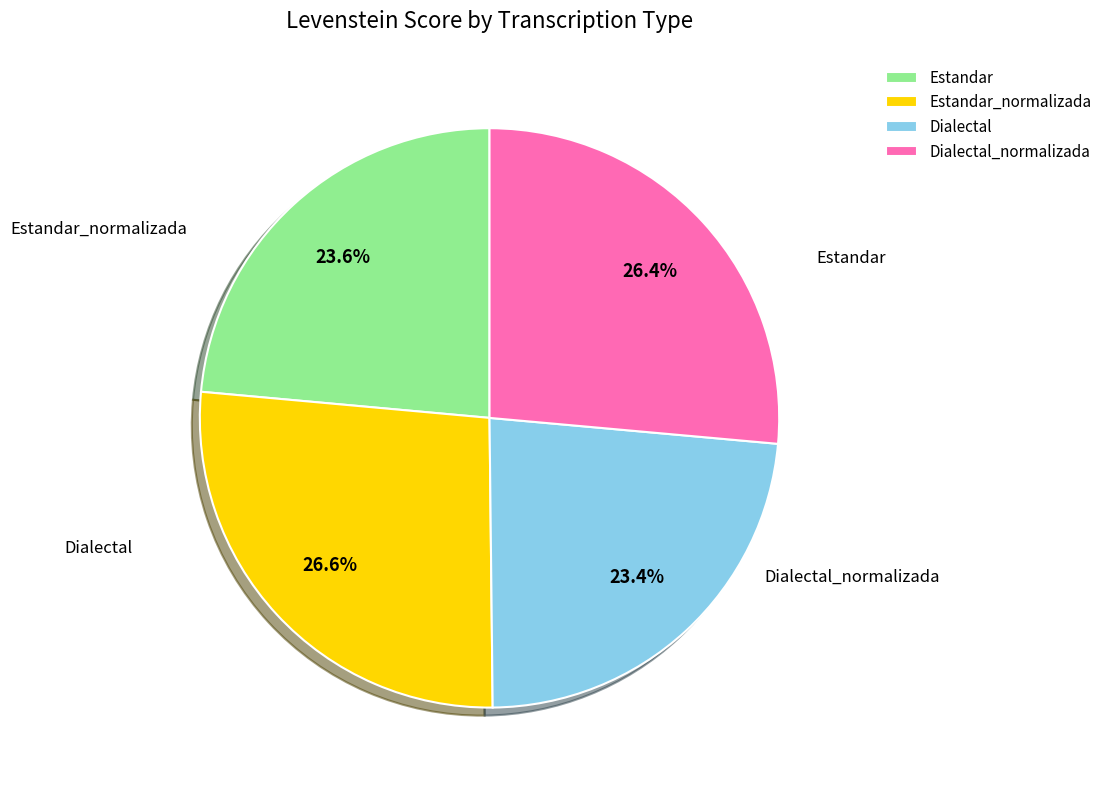

How many slices are in this pie chart?

4